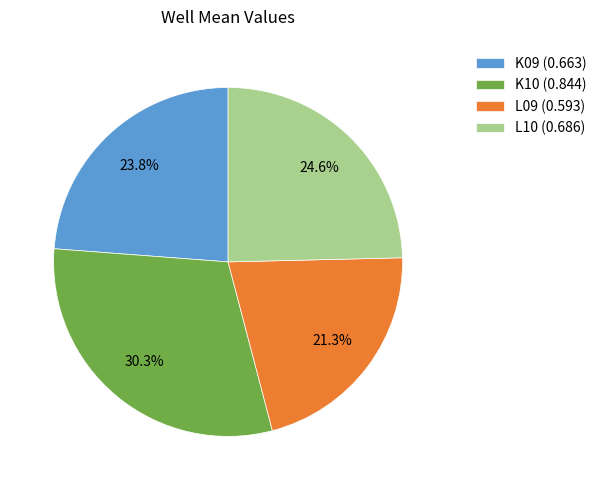

How many slices are in this pie chart?

4